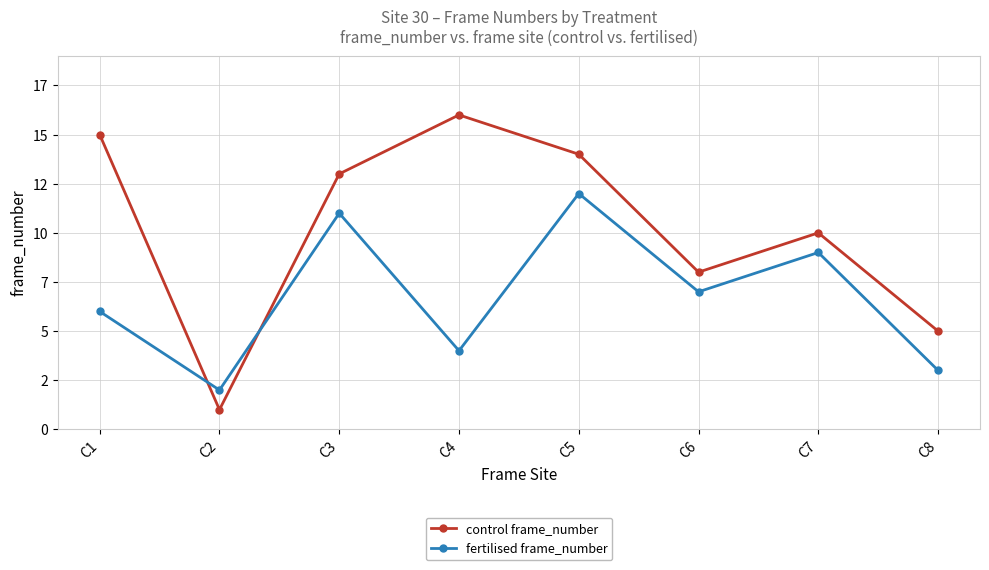

Where is the first local minimum for control frame_number?

C2